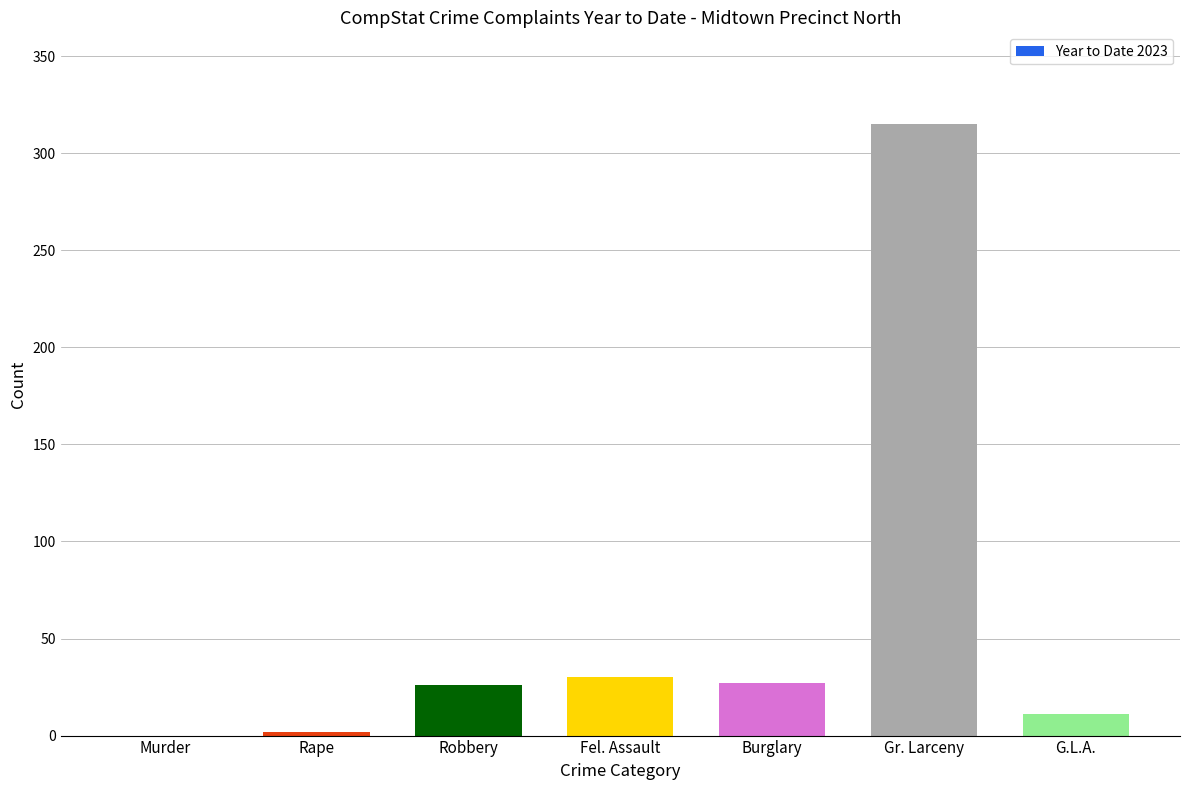

What is the change in value from Burglary to G.L.A.?

-16